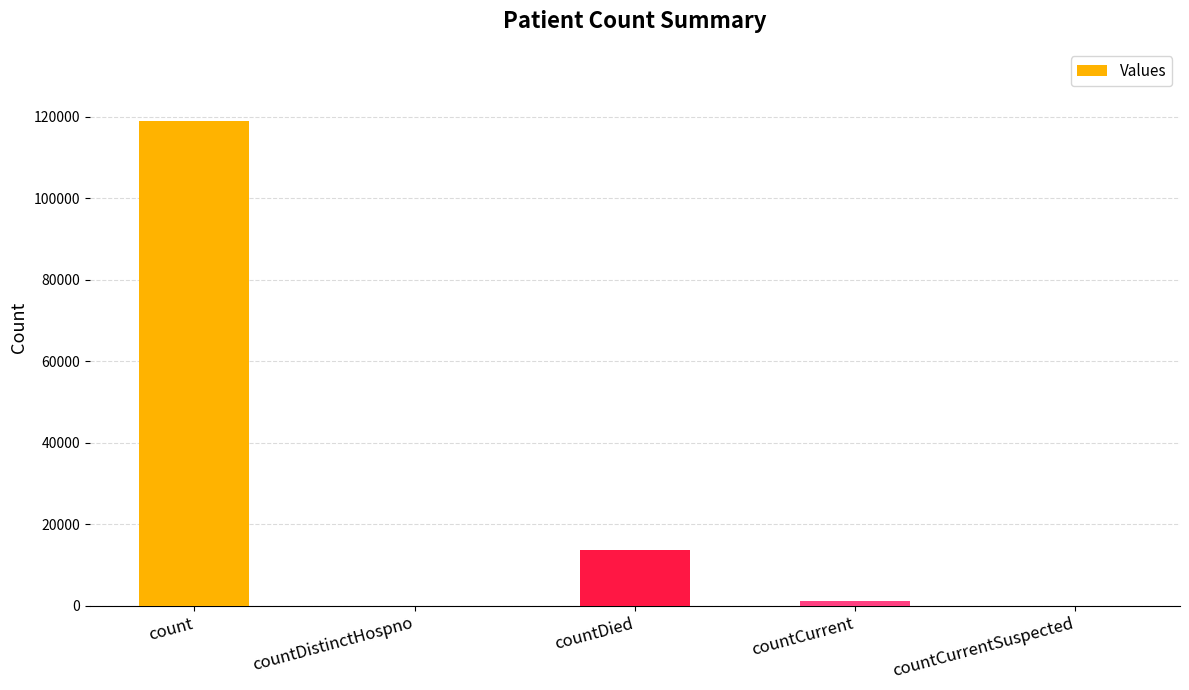

At which label does the data first exceed 1143?

count